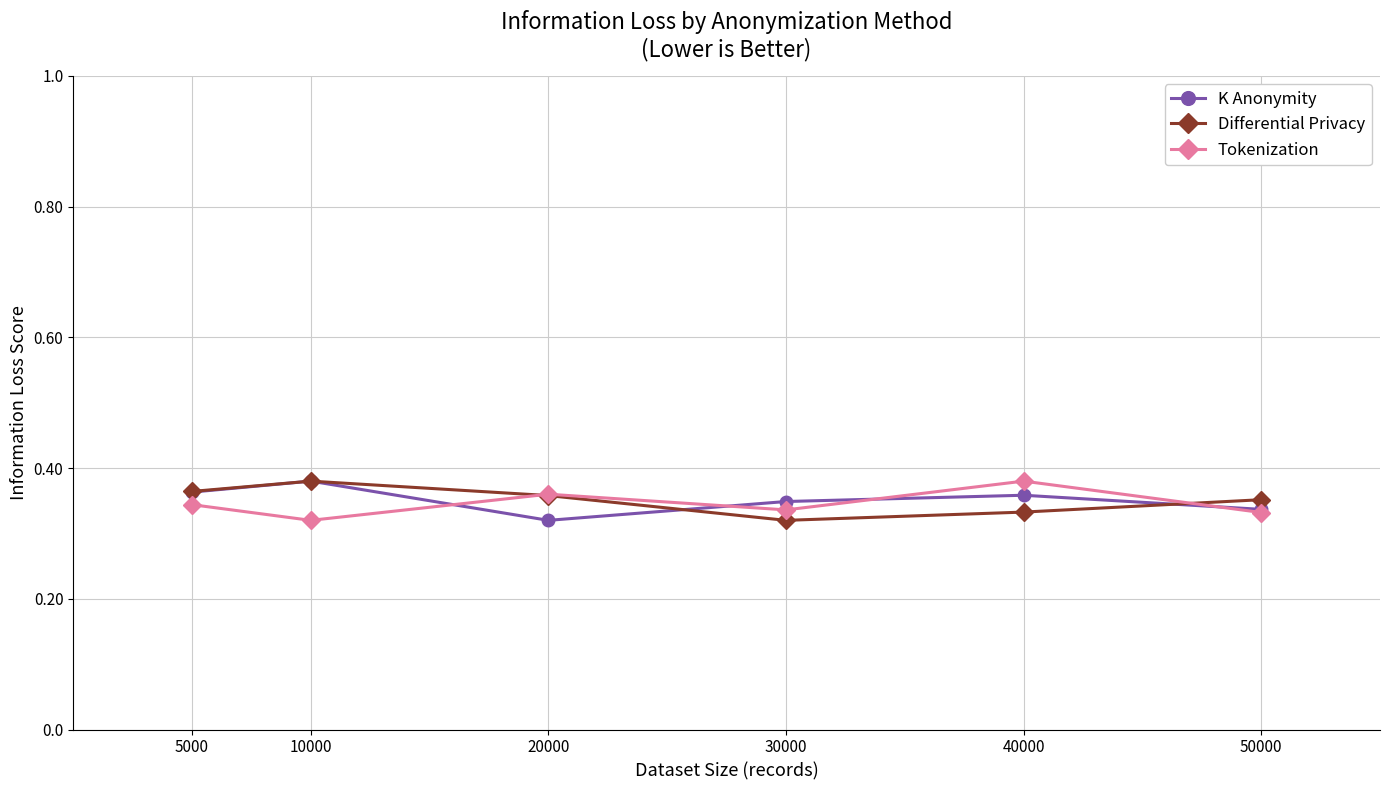

At which category does K Anonymity reach its first local valley?

20000